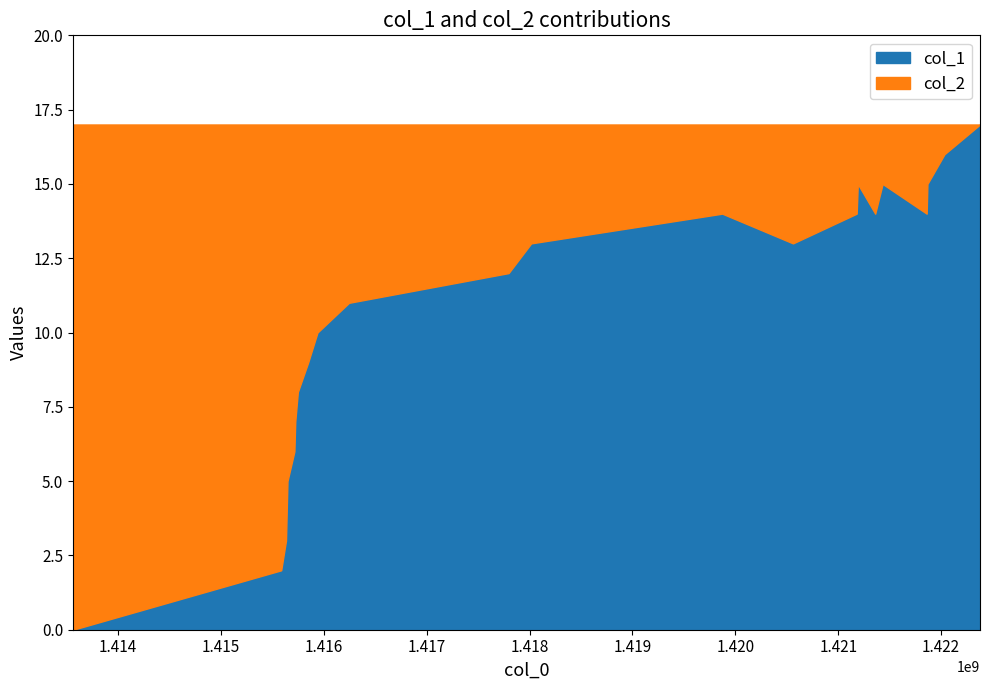

What is the label of the 16th point from the right?

8